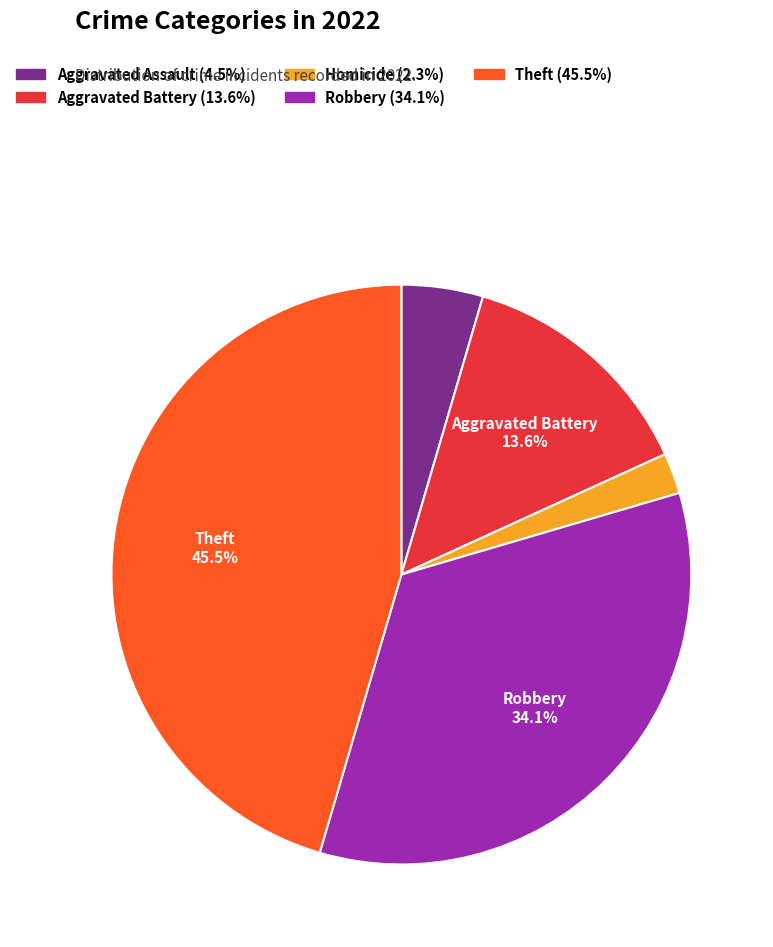

Does any single category account for the majority?

No